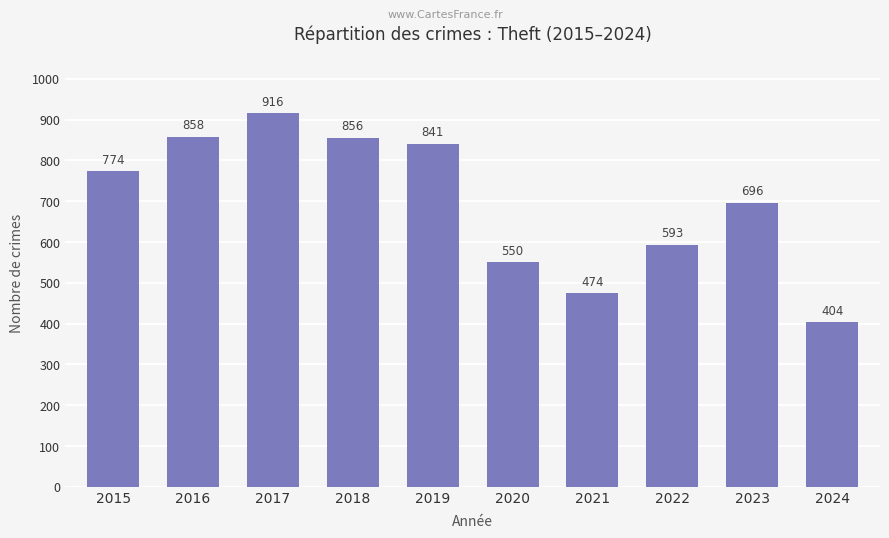

Which has a higher value, 2019 or 2023?

2019